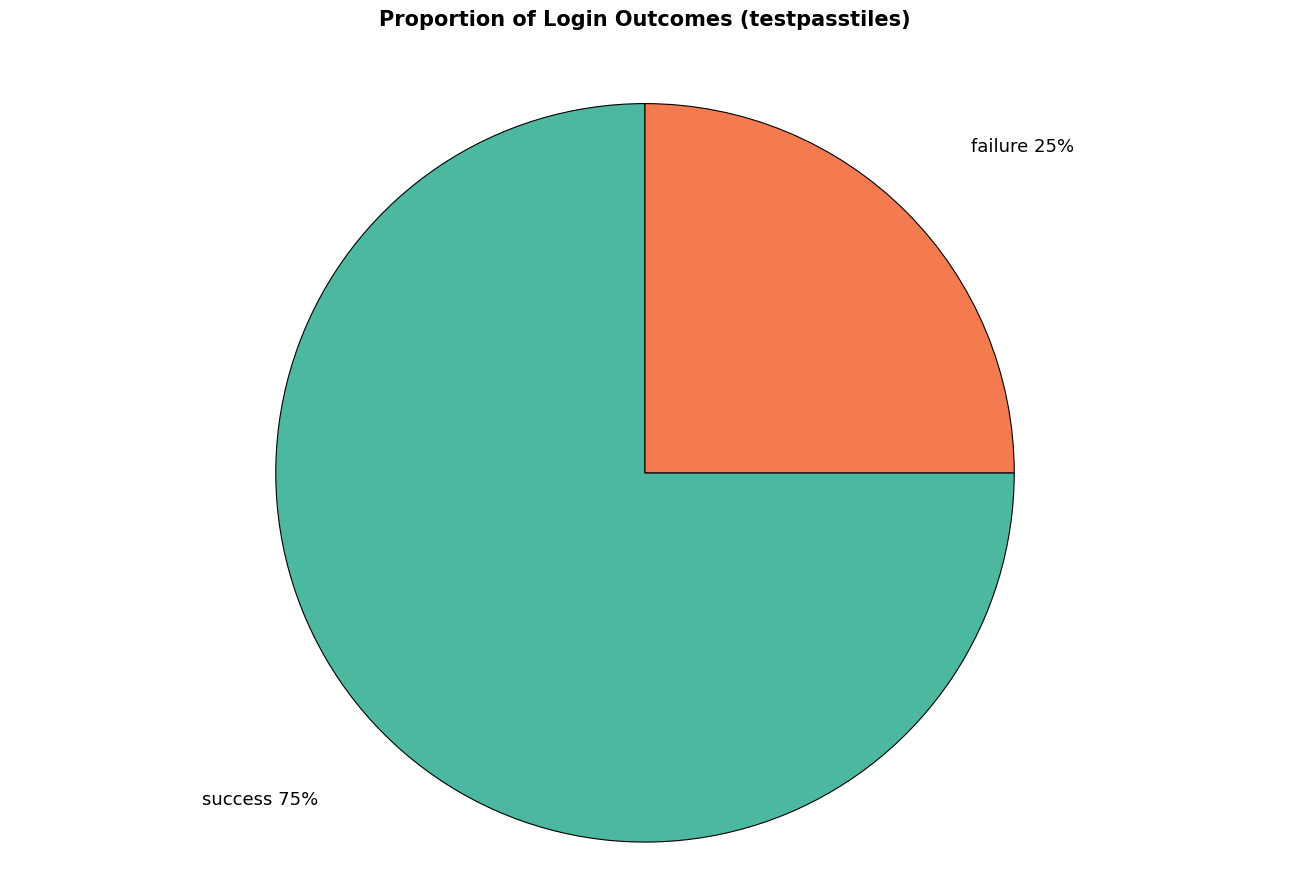

Do success and failure together represent more than half of the pie?

Yes